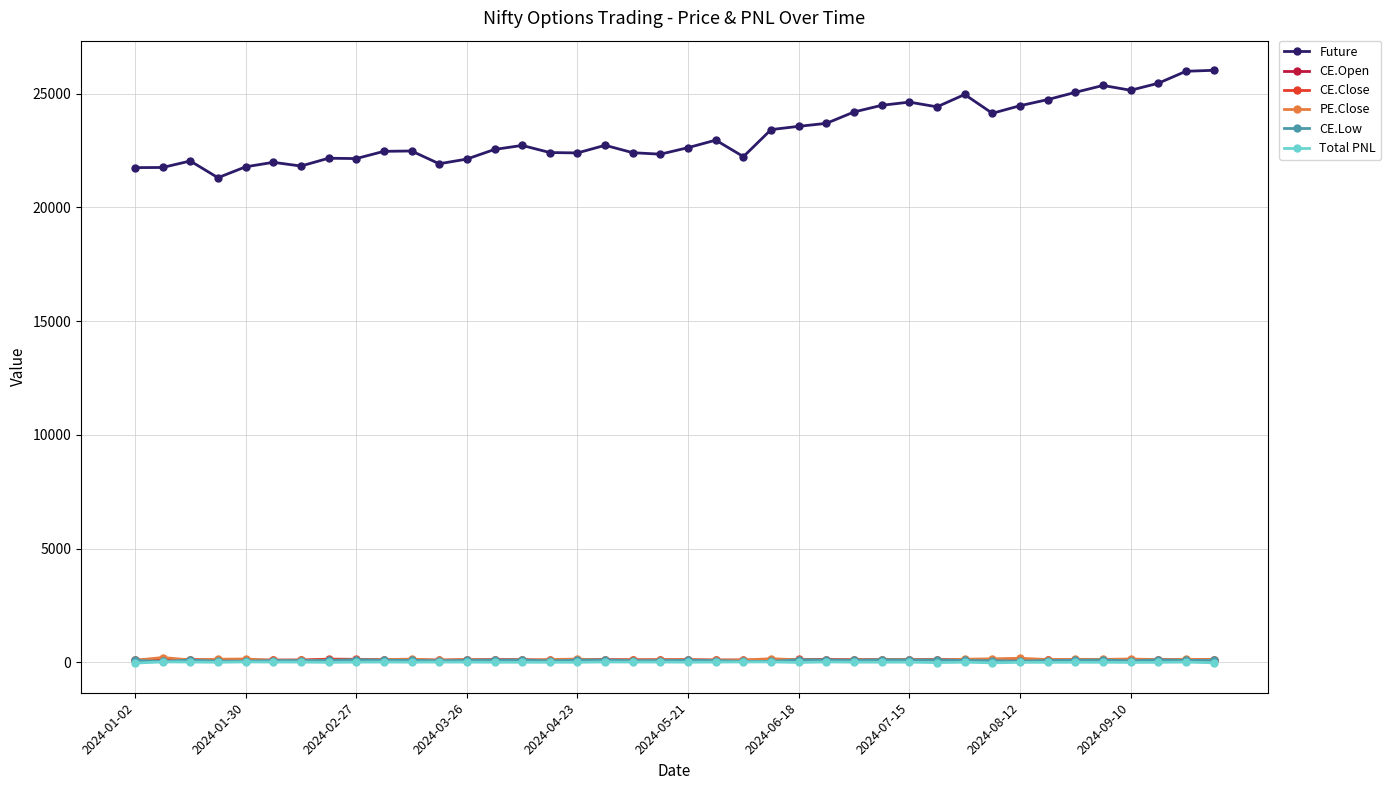

True or false: Future and PE.Close intersect in this chart.

False